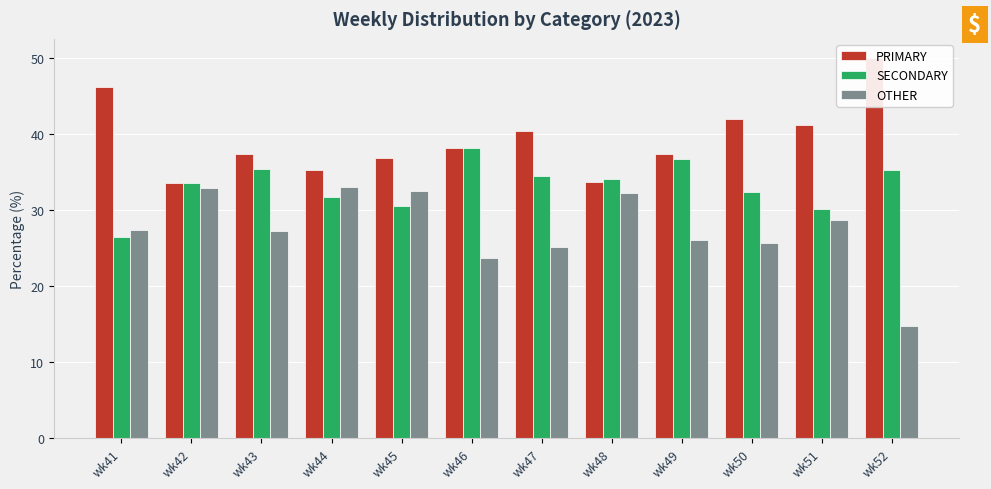

What is the difference between the second highest and minimum values in the PRIMARY series?

12.6